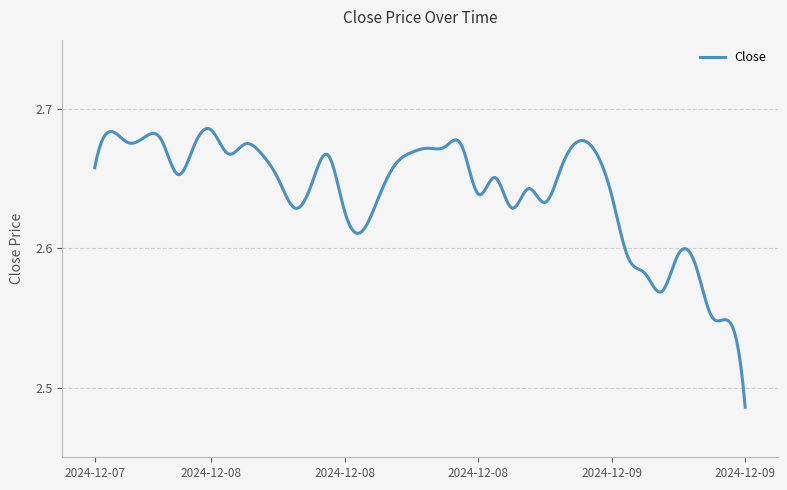

Is this an area chart (filled region under the line)?

No